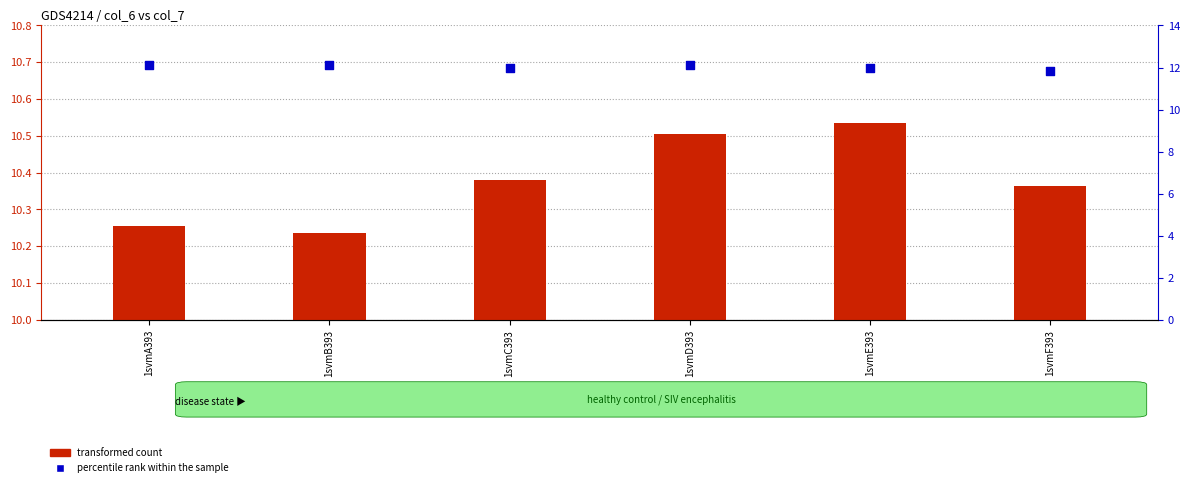

At how many categories does at least one series exceed 11?

6